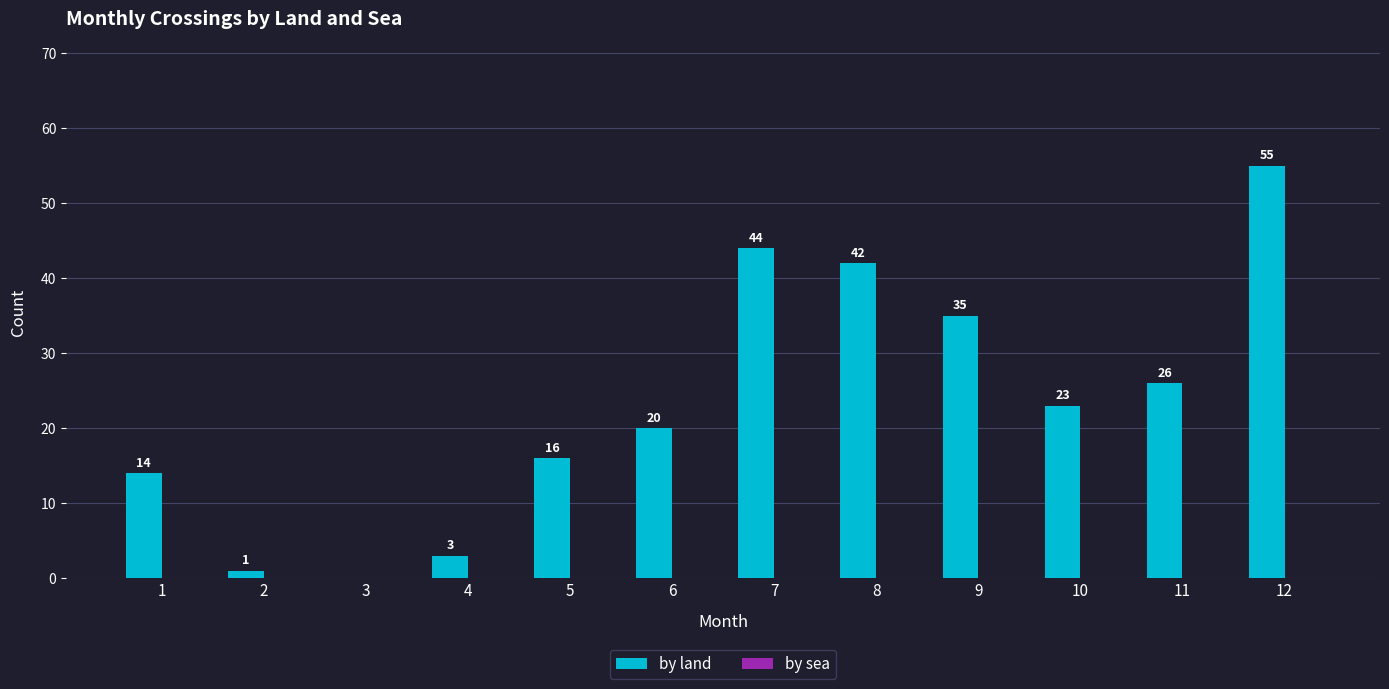

How many categories are shown in the chart?

12